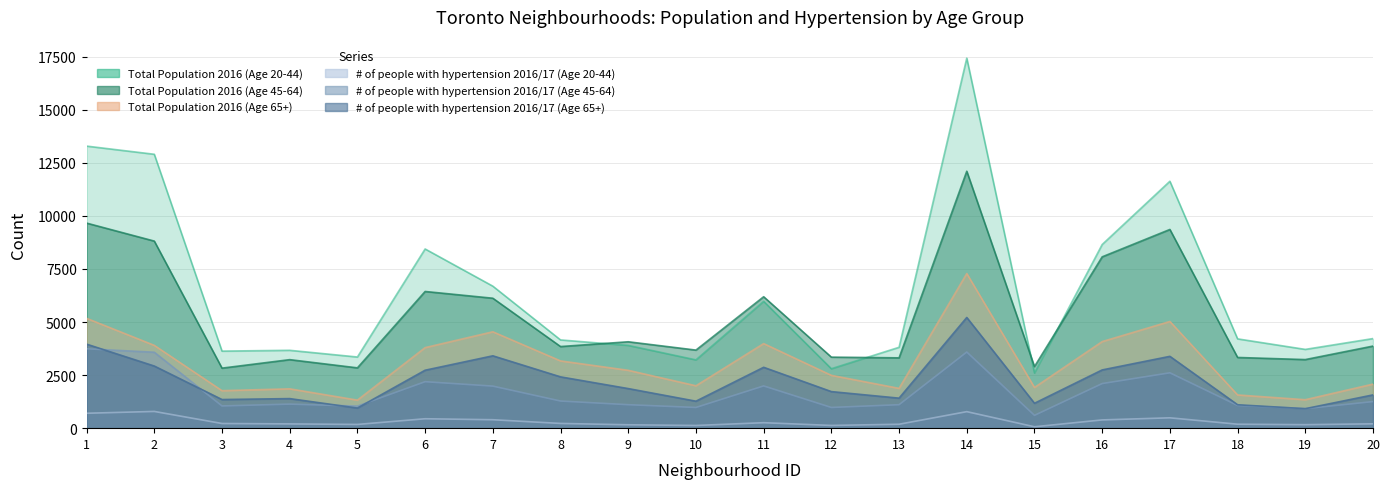

True or false: Total Population 2016 (Age 20-44) and # of people with hypertension 2016/17 (Age 65+) cross at least once.

False